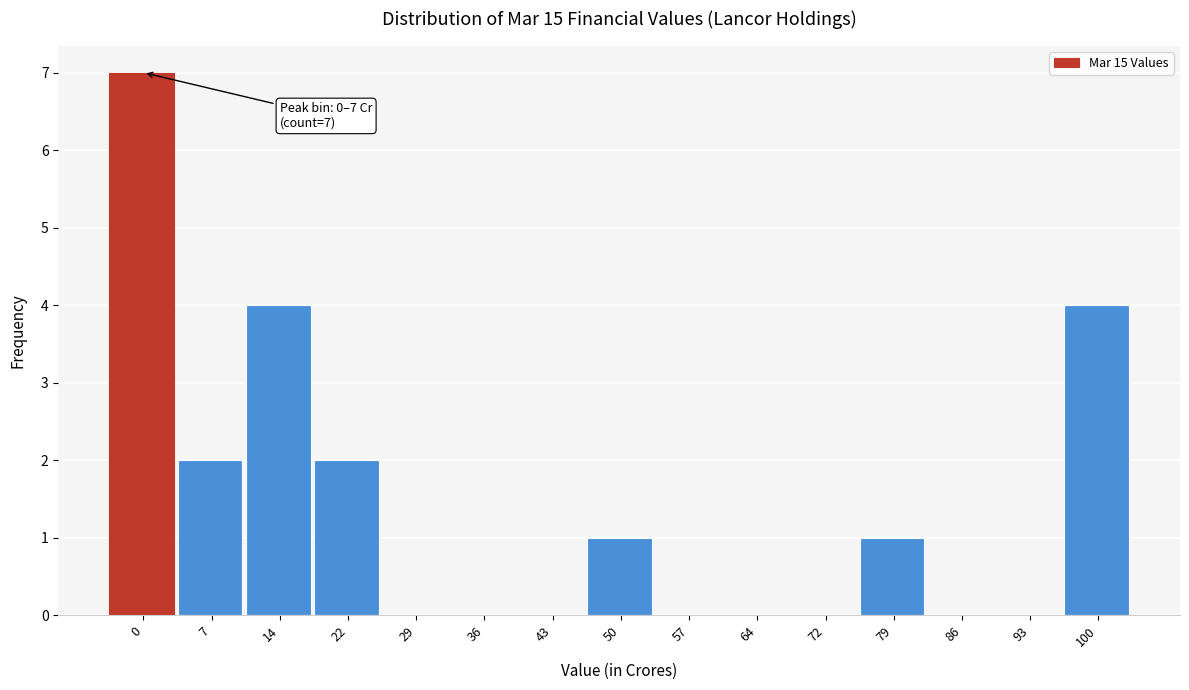

Reading left to right, list all the values displayed in this chart.

0=7	7=2	14=4	22=2	29=0	36=0	43=0	50=1	57=0	64=0	72=0	79=1	86=0	93=0	100=4